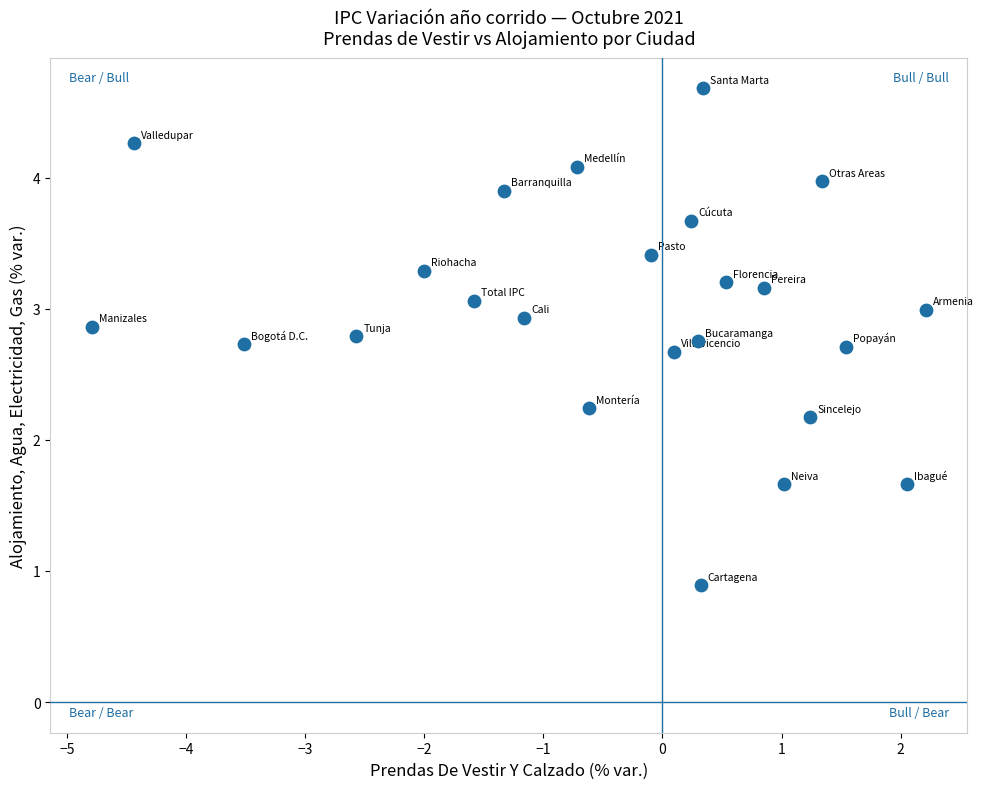

What is the range of Y values (max minus min)?

3.8